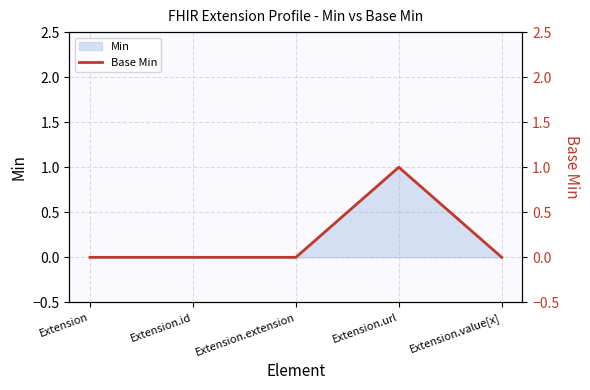

Which label corresponds to the largest value in the chart?

Extension.url